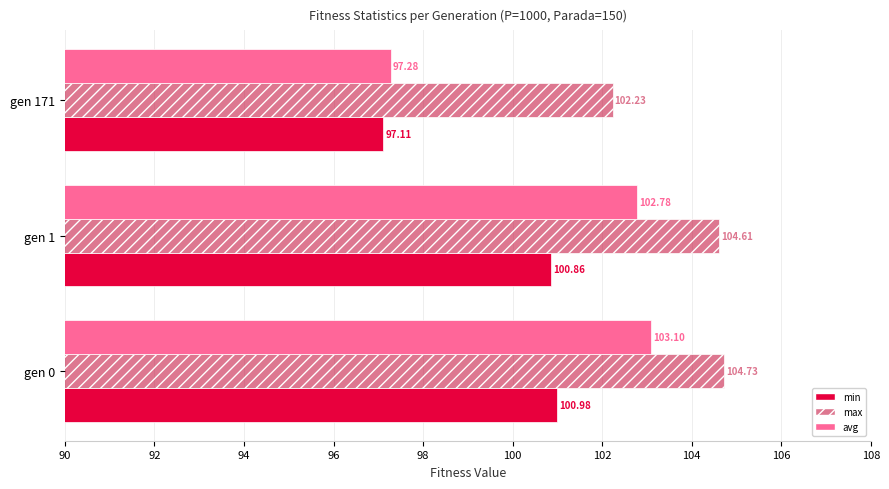

What is the average value of the avg series?

101.1